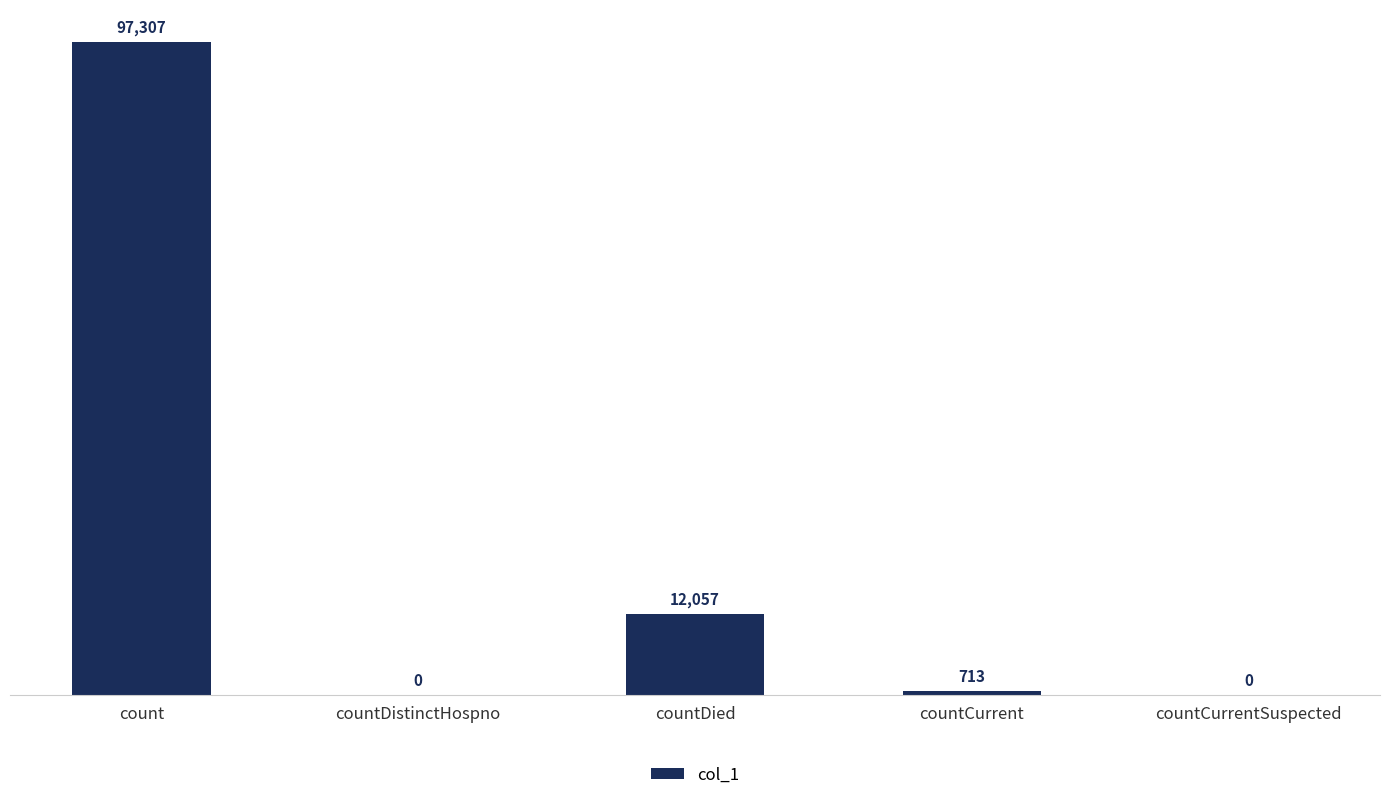

What is the sum of all values?

110077